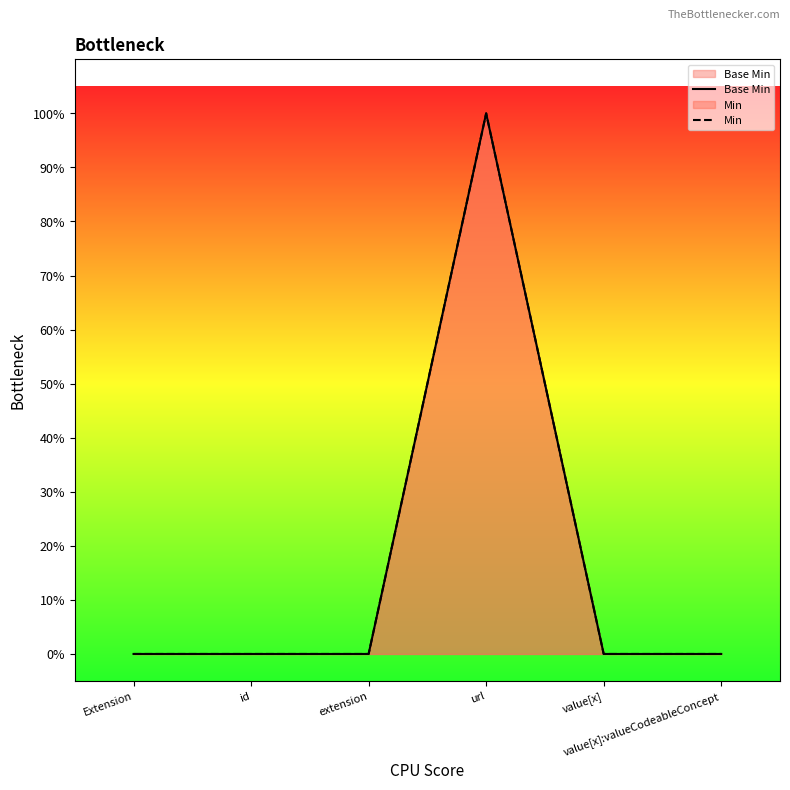

What is the label of the 5th point from the right?

id